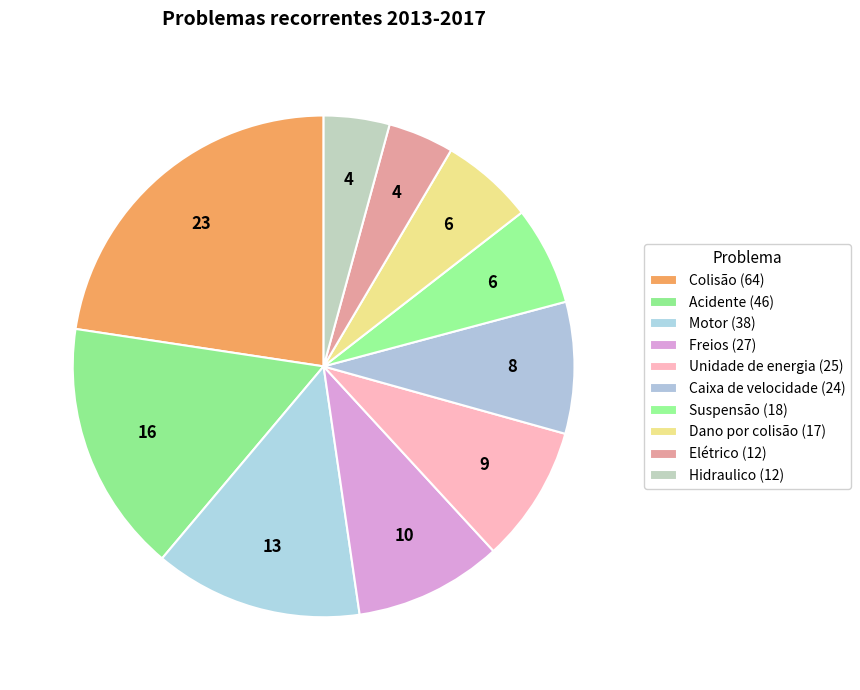

How many segments does this pie chart have?

10